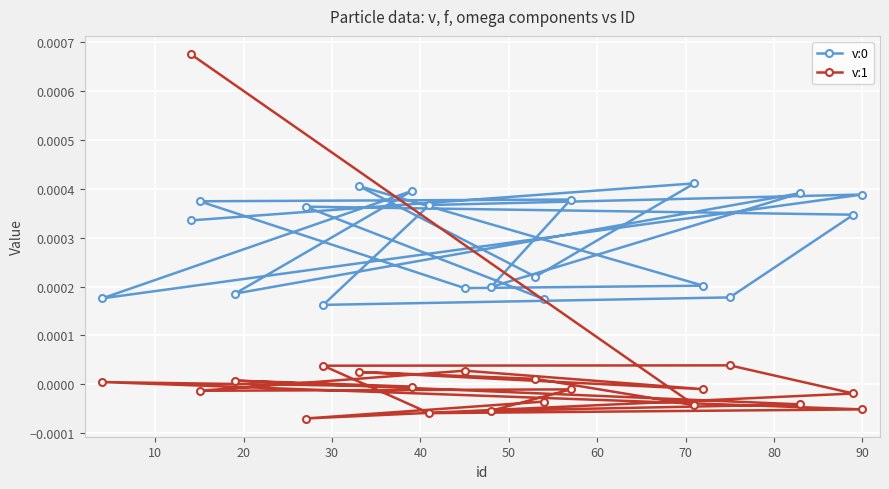

How many values in v:1 are below zero?

12